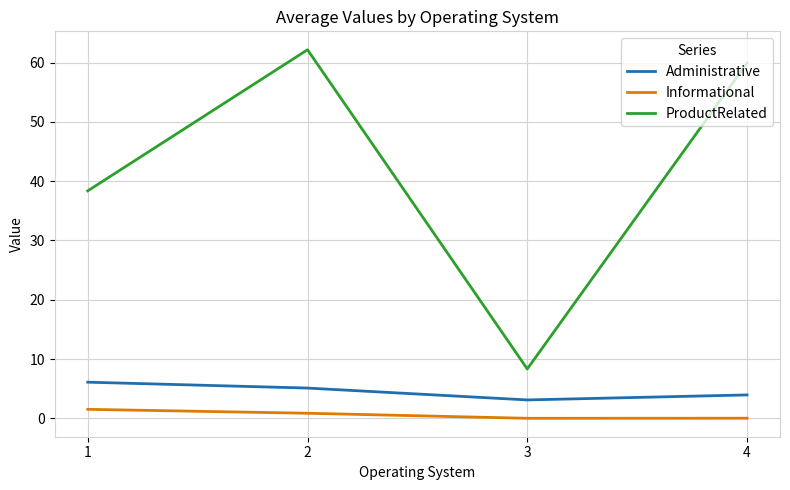

Is the value of Informational at 4 greater than the value of ProductRelated at 3?

No